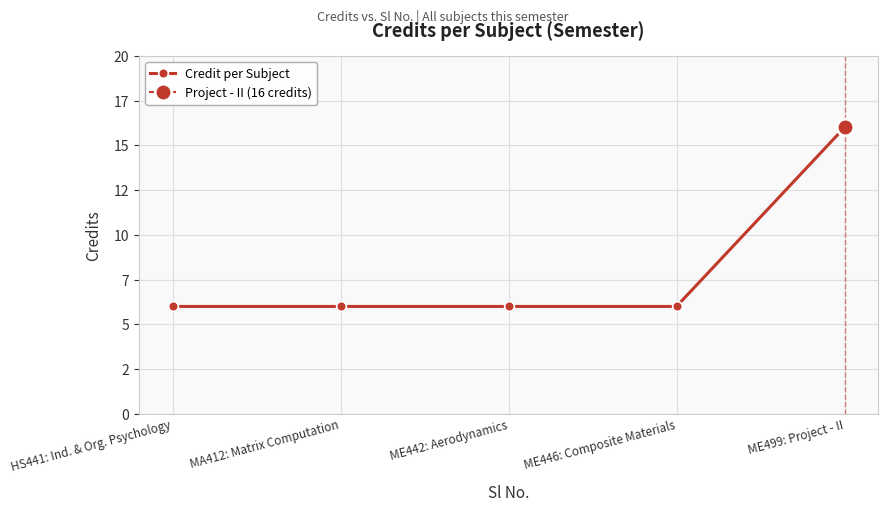

True or false: there are more than 0 points higher than both neighbors.

False